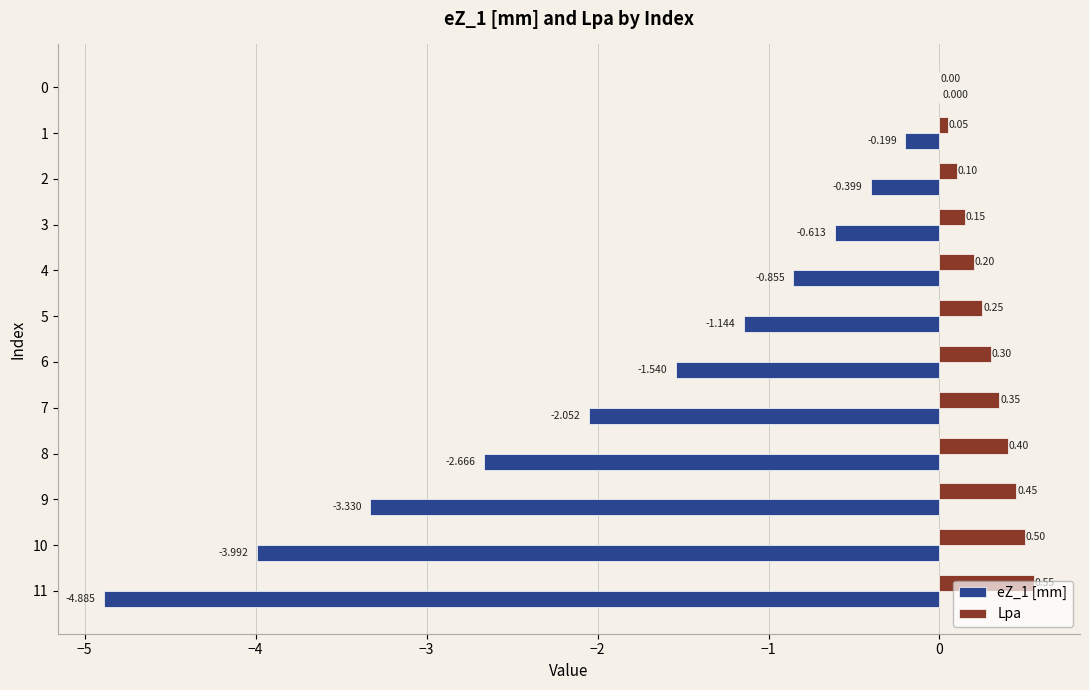

Which series has the largest total across all categories?

Lpa